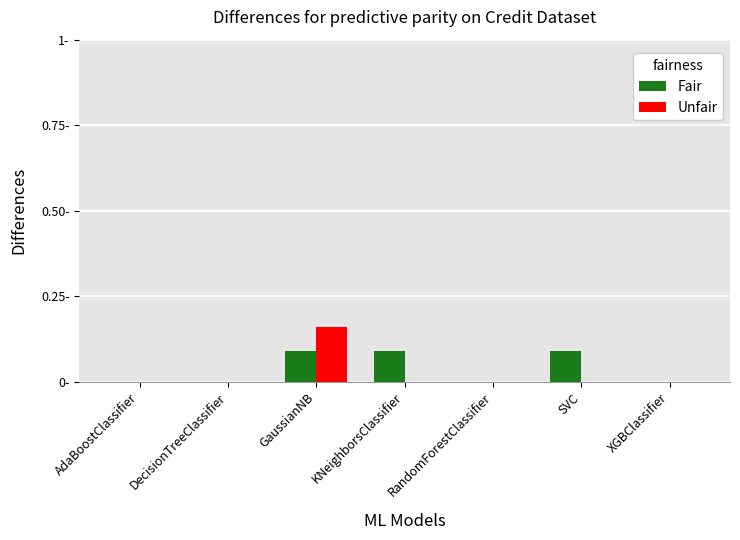

Which series changed the most between GaussianNB and XGBClassifier?

Unfair